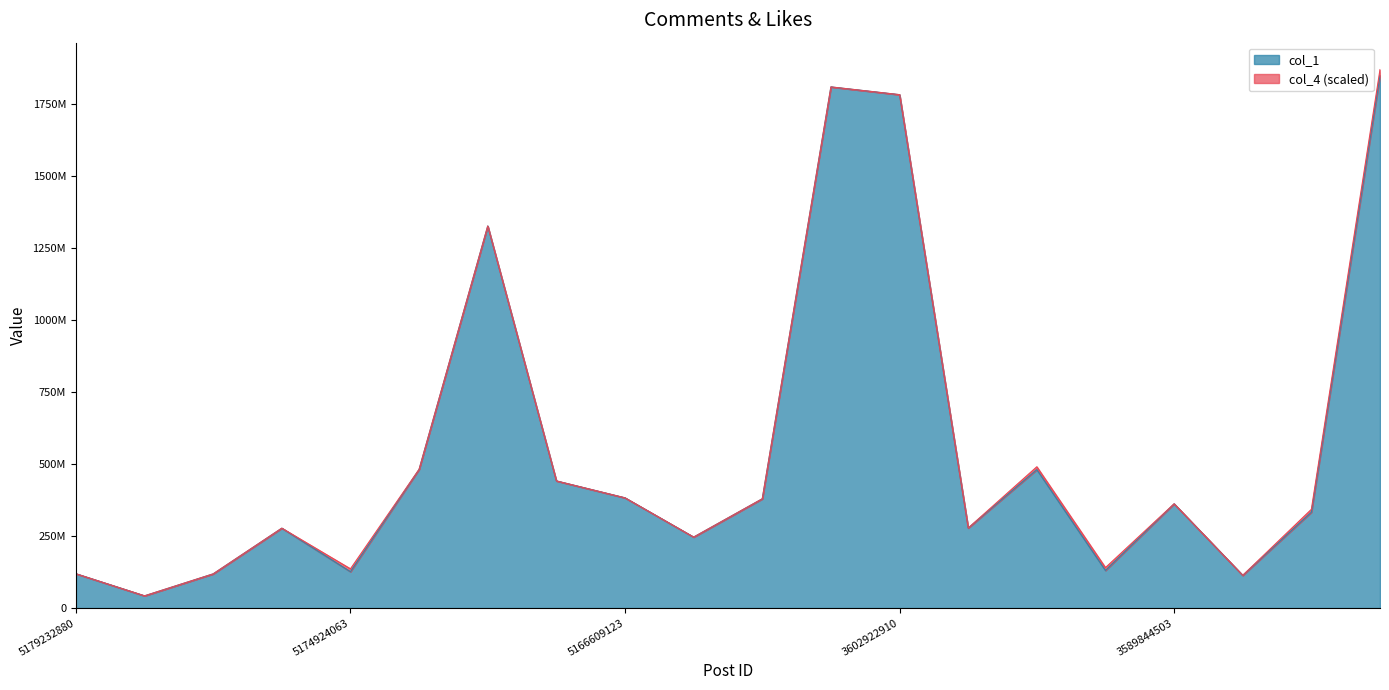

The value at 5170434599 is 747069171. True or false?

False